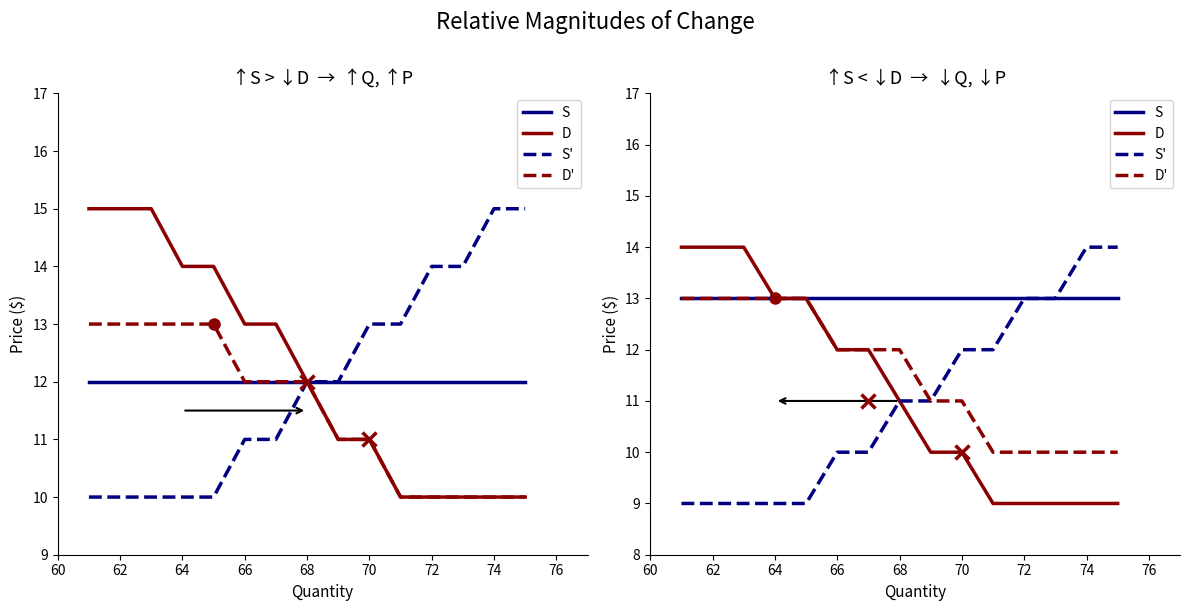

What are all the series names shown in the legend?

S, D, S', D'